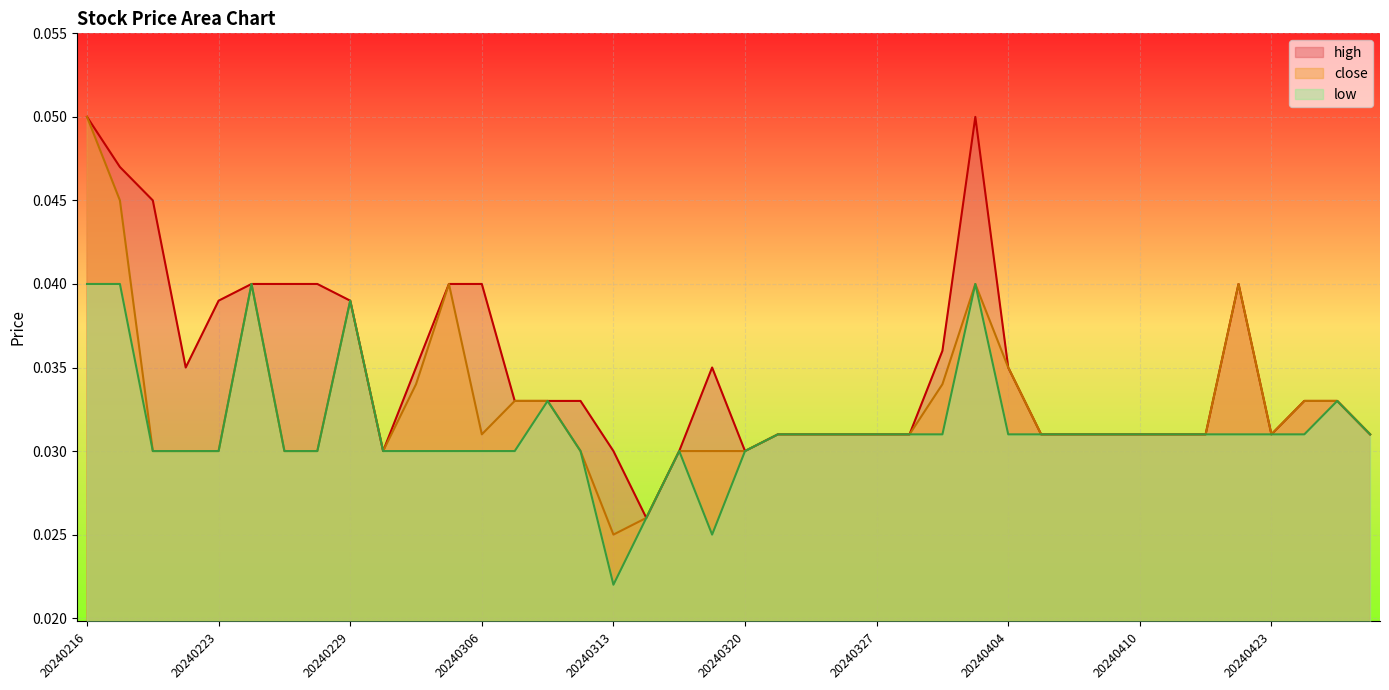

Is it true that high equals 0.0 at 20240412?

True